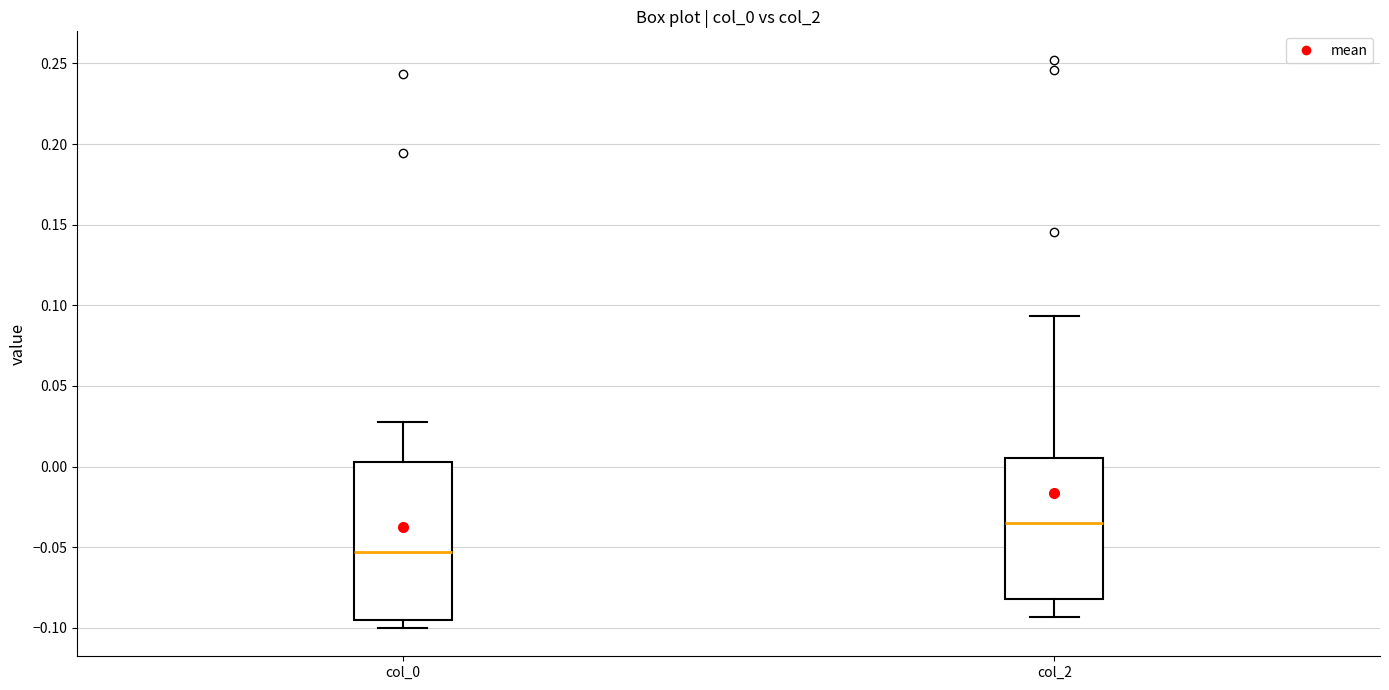

Reading left to right, transcribe this box plot: for each box, give where its median line is, the range the box spans, and where its two whiskers end, as read against the y-axis. The values are not printed on the chart, so give them approximately, as read against the axis.

col_0: median -0.055, box -0.095 to 0.005, whiskers -0.100 to 0.030
col_2: median -0.035, box -0.080 to 0.005, whiskers -0.095 to 0.095